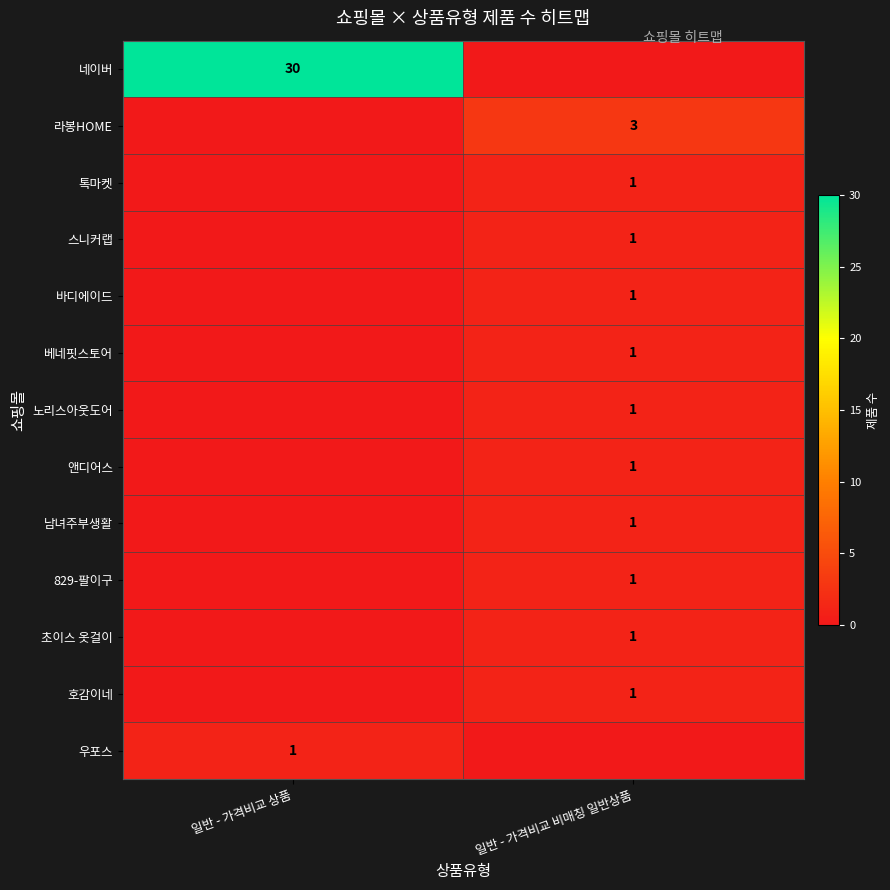

Is it true that 톡마켓 equals 1 at 일반 - 가격비교 비매칭 일반상품?

True